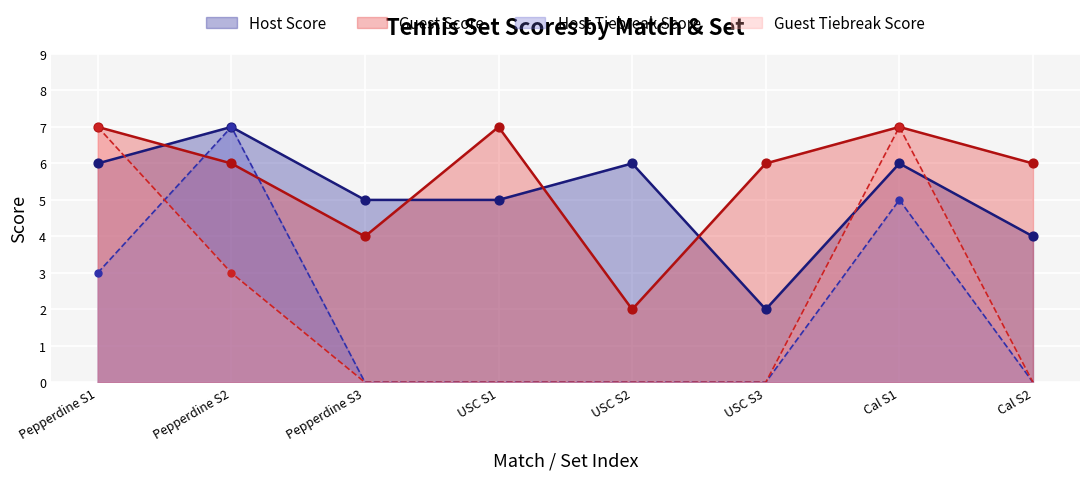

What are all the series names shown in the legend?

Host Score, Guest Score, Host Tiebreak Score, Guest Tiebreak Score